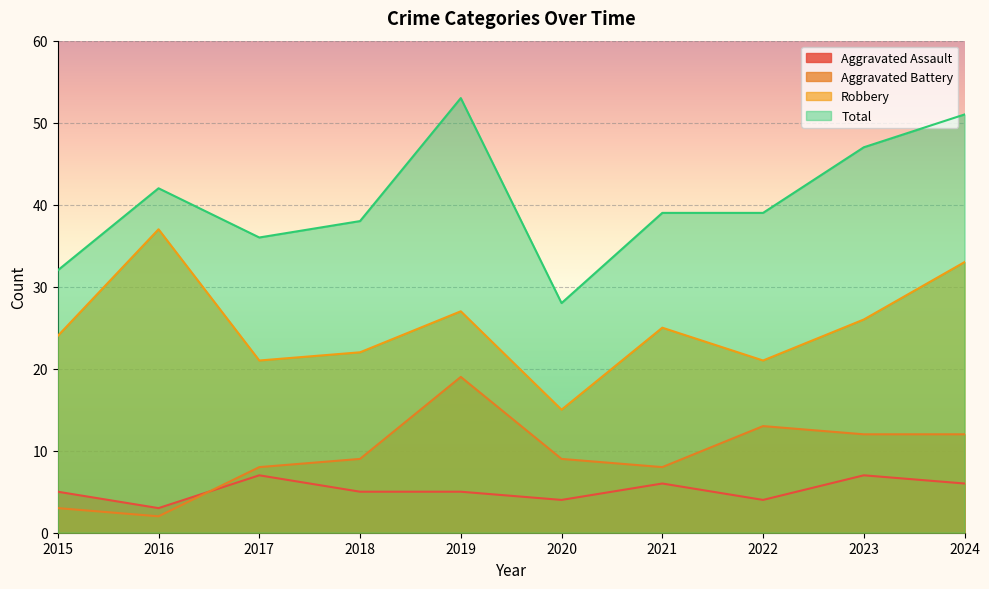

How many interior local valleys does the Robbery series have?

3